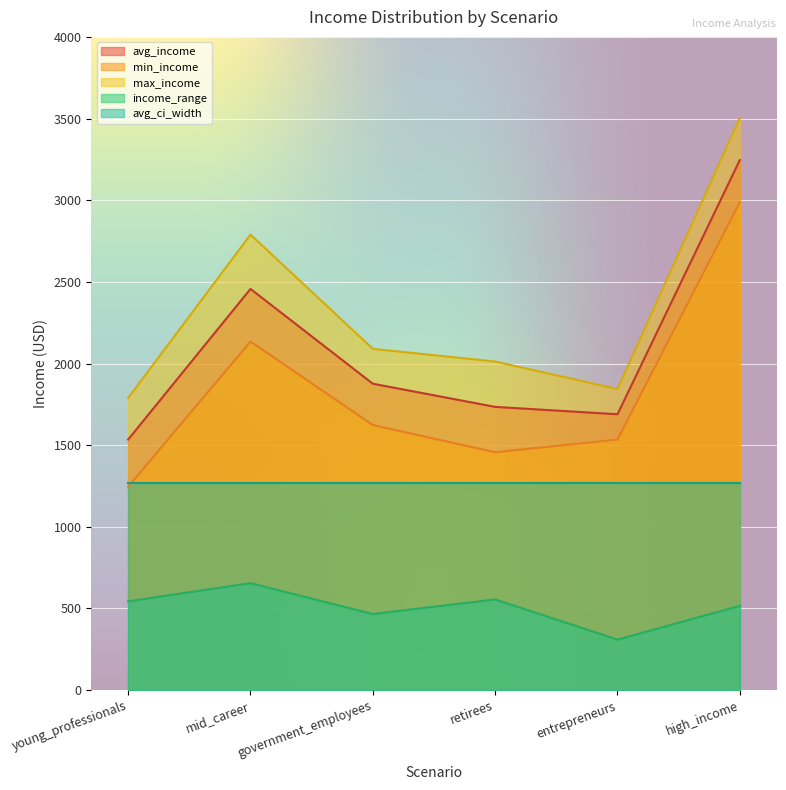

What is the spread (max minus min) of values at young_professionals?

1245.3